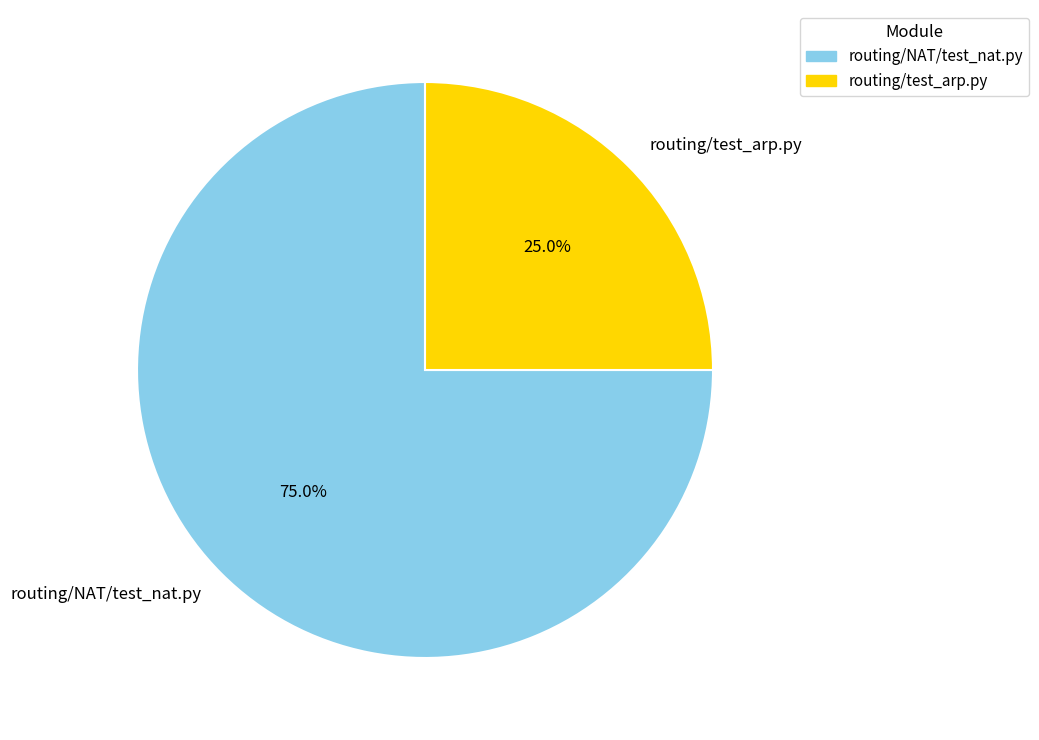

To the nearest percent, what is the difference between the largest and smallest slice percentages?

50%